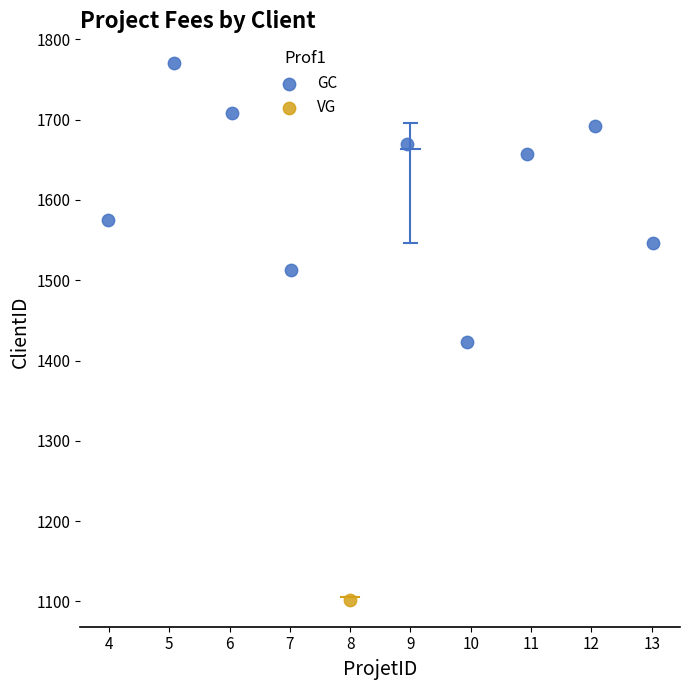

What are all the series names shown in the legend?

GC, VG